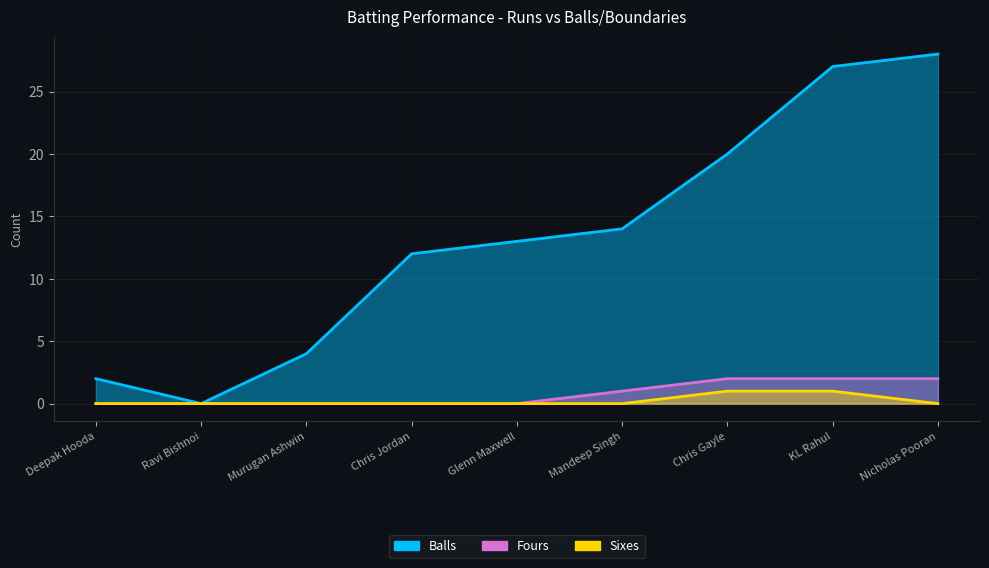

Where is Balls nearest to the value 14?

Mandeep Singh